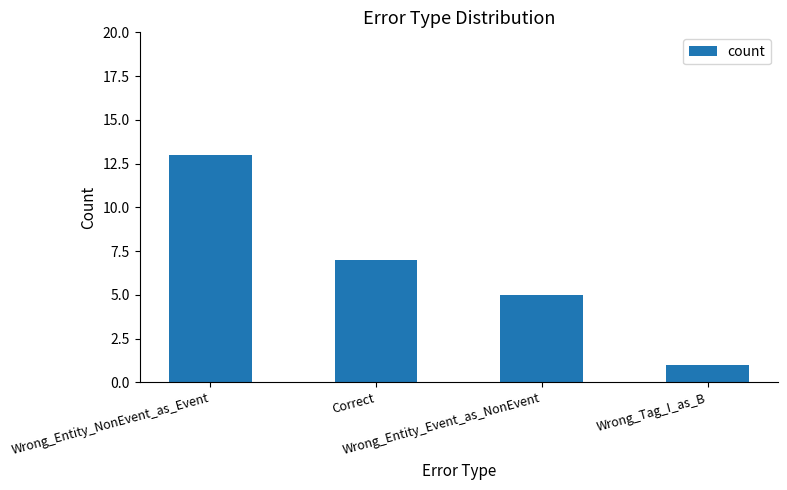

What is the change in value from Wrong_Entity_NonEvent_as_Event to Wrong_Tag_I_as_B?

-12